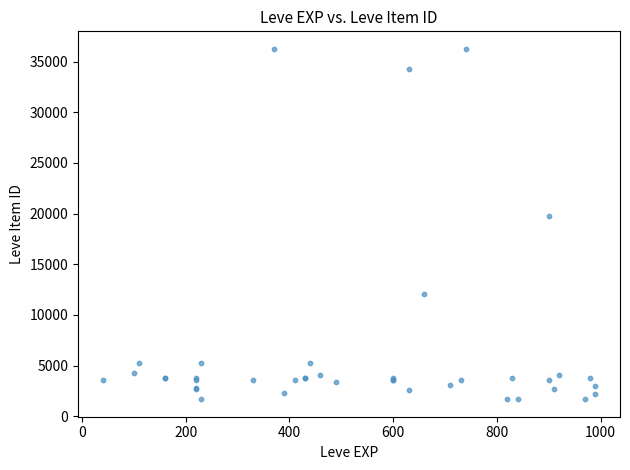

What Y value in the scatter plot is closest to 18967?

19744